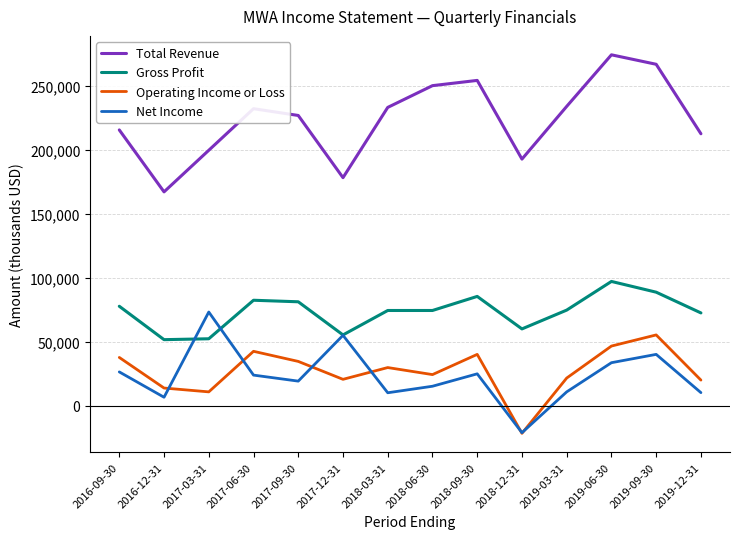

What is the difference between the second highest and second lowest values in the Operating Income or Loss series?

35800